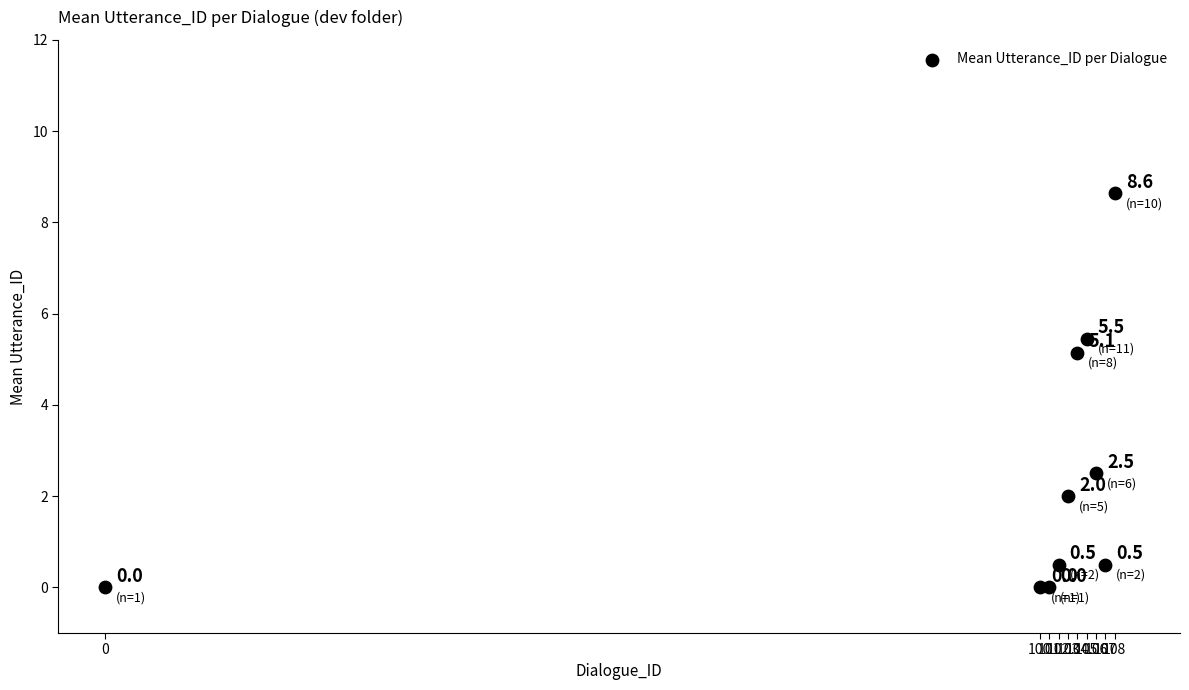

What Y value in the scatter plot is closest to 4?

5.1